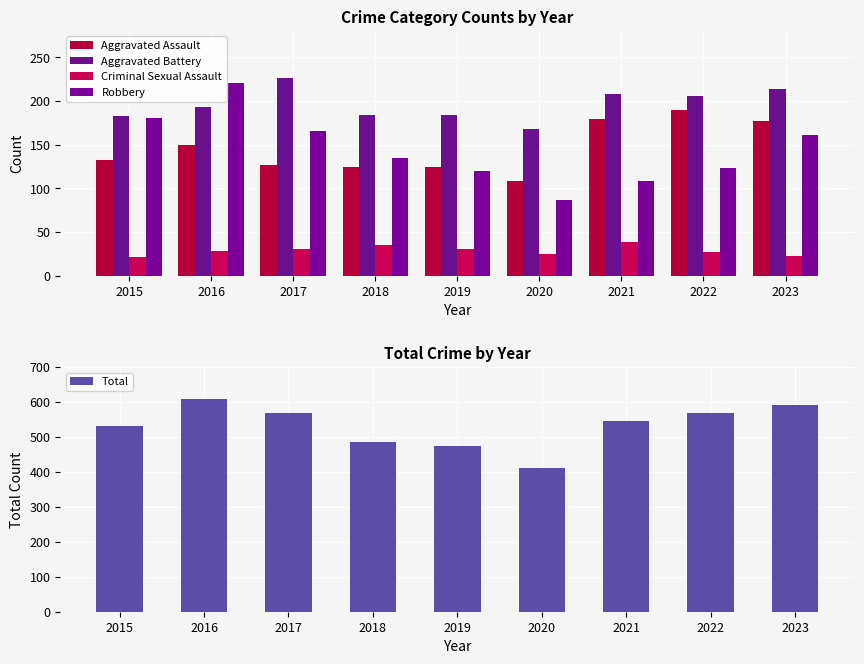

What value does the Total series have at 2019, to the nearest 10?

470